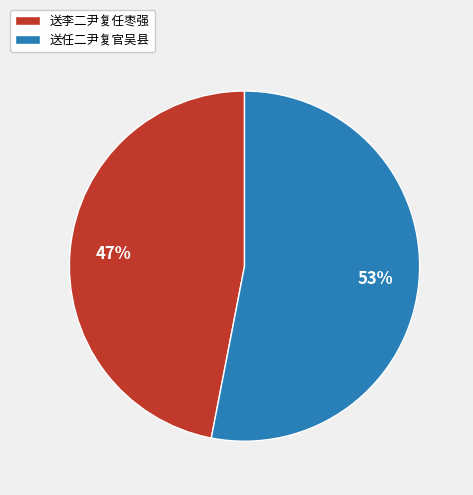

Between 送任二尹复官吴县 and 送李二尹复任枣强, which is larger?

送任二尹复官吴县